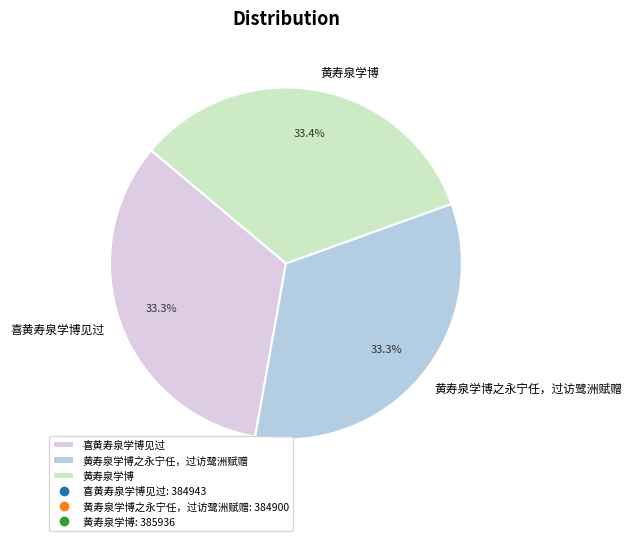

How many segments does this pie chart have?

3